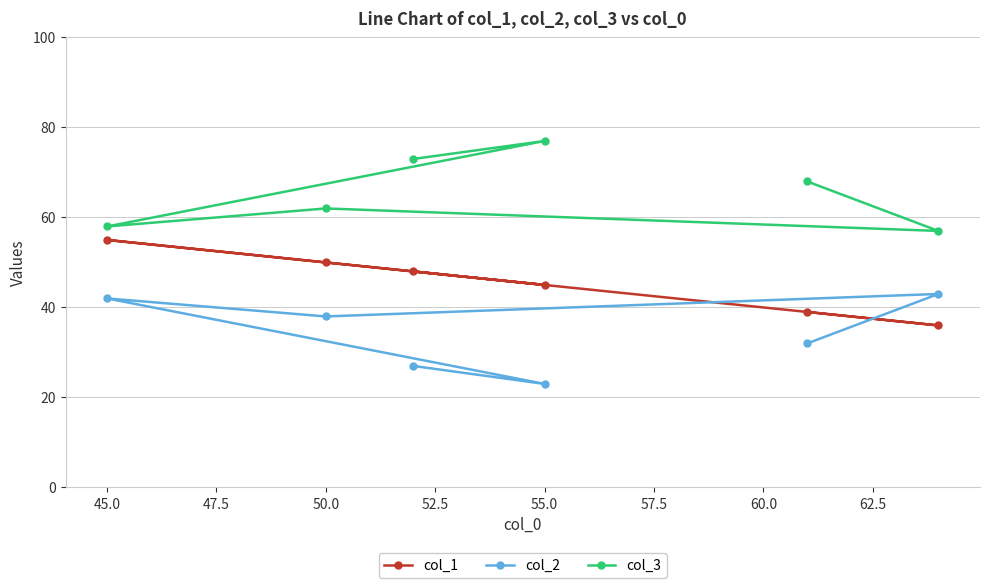

What is the average value of the col_3 series?

66